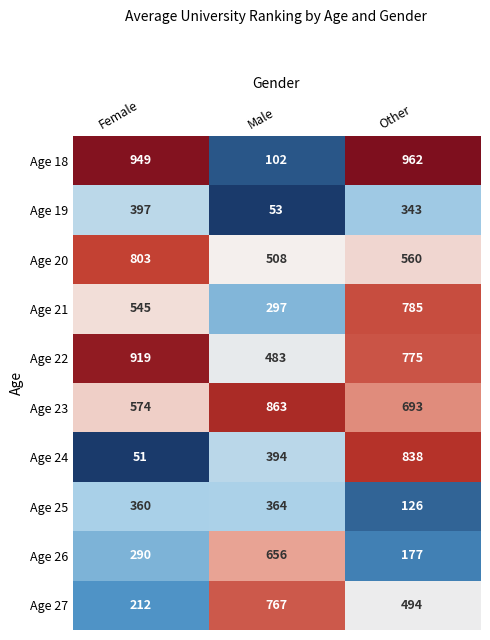

Reading left to right, list all the values displayed in this chart.

Age 18: Female=949	Male=102	Other=962
Age 19: Female=397	Male=53	Other=343
Age 20: Female=803	Male=508	Other=560
Age 21: Female=545	Male=297	Other=785
Age 22: Female=919	Male=483	Other=775
Age 23: Female=574	Male=863	Other=693
Age 24: Female=51	Male=394	Other=838
Age 25: Female=360	Male=364	Other=126
Age 26: Female=290	Male=656	Other=177
Age 27: Female=212	Male=767	Other=494